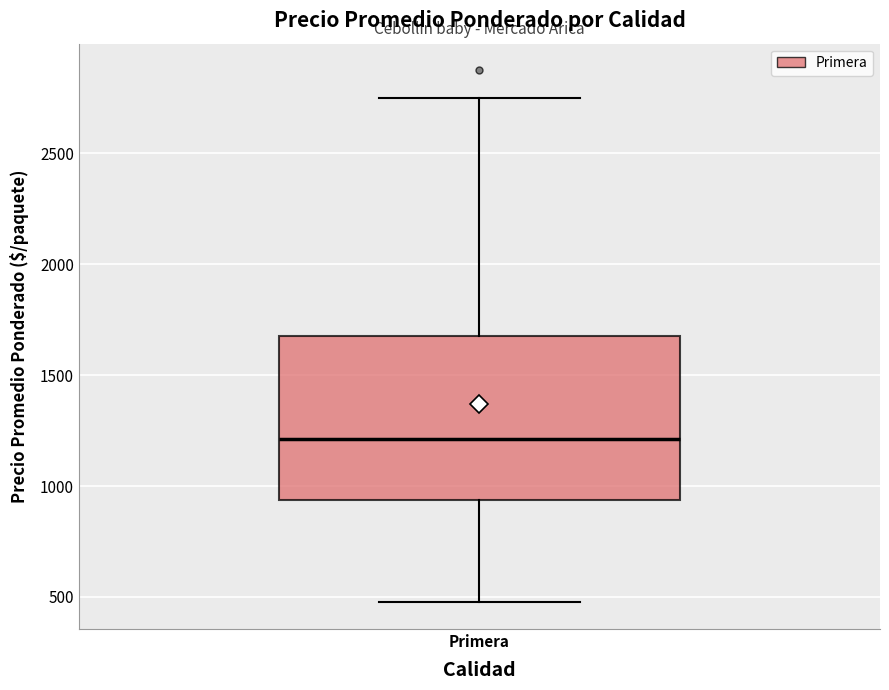

Where is the upper edge of the box for Primera on the y-axis? The values are not printed on the chart, so give them approximately, as read against the axis.

1700